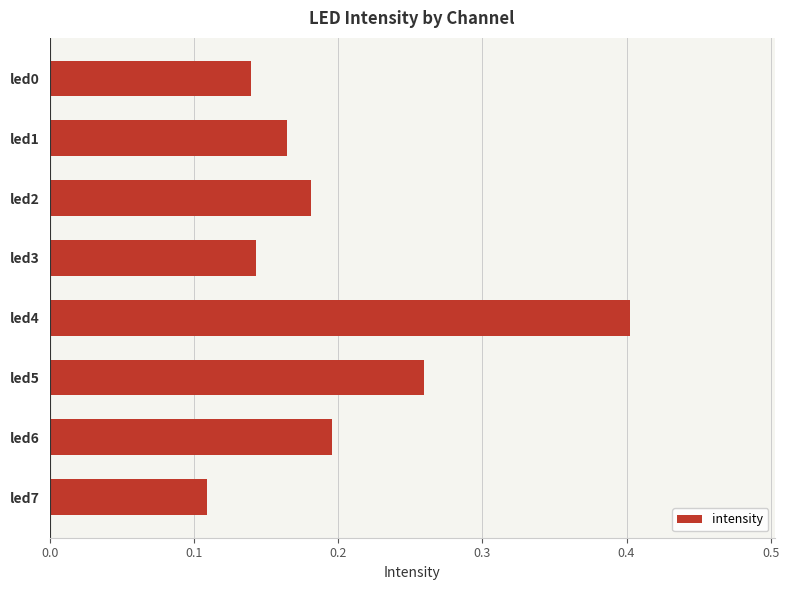

Count the values in the range 0 to 1.

8